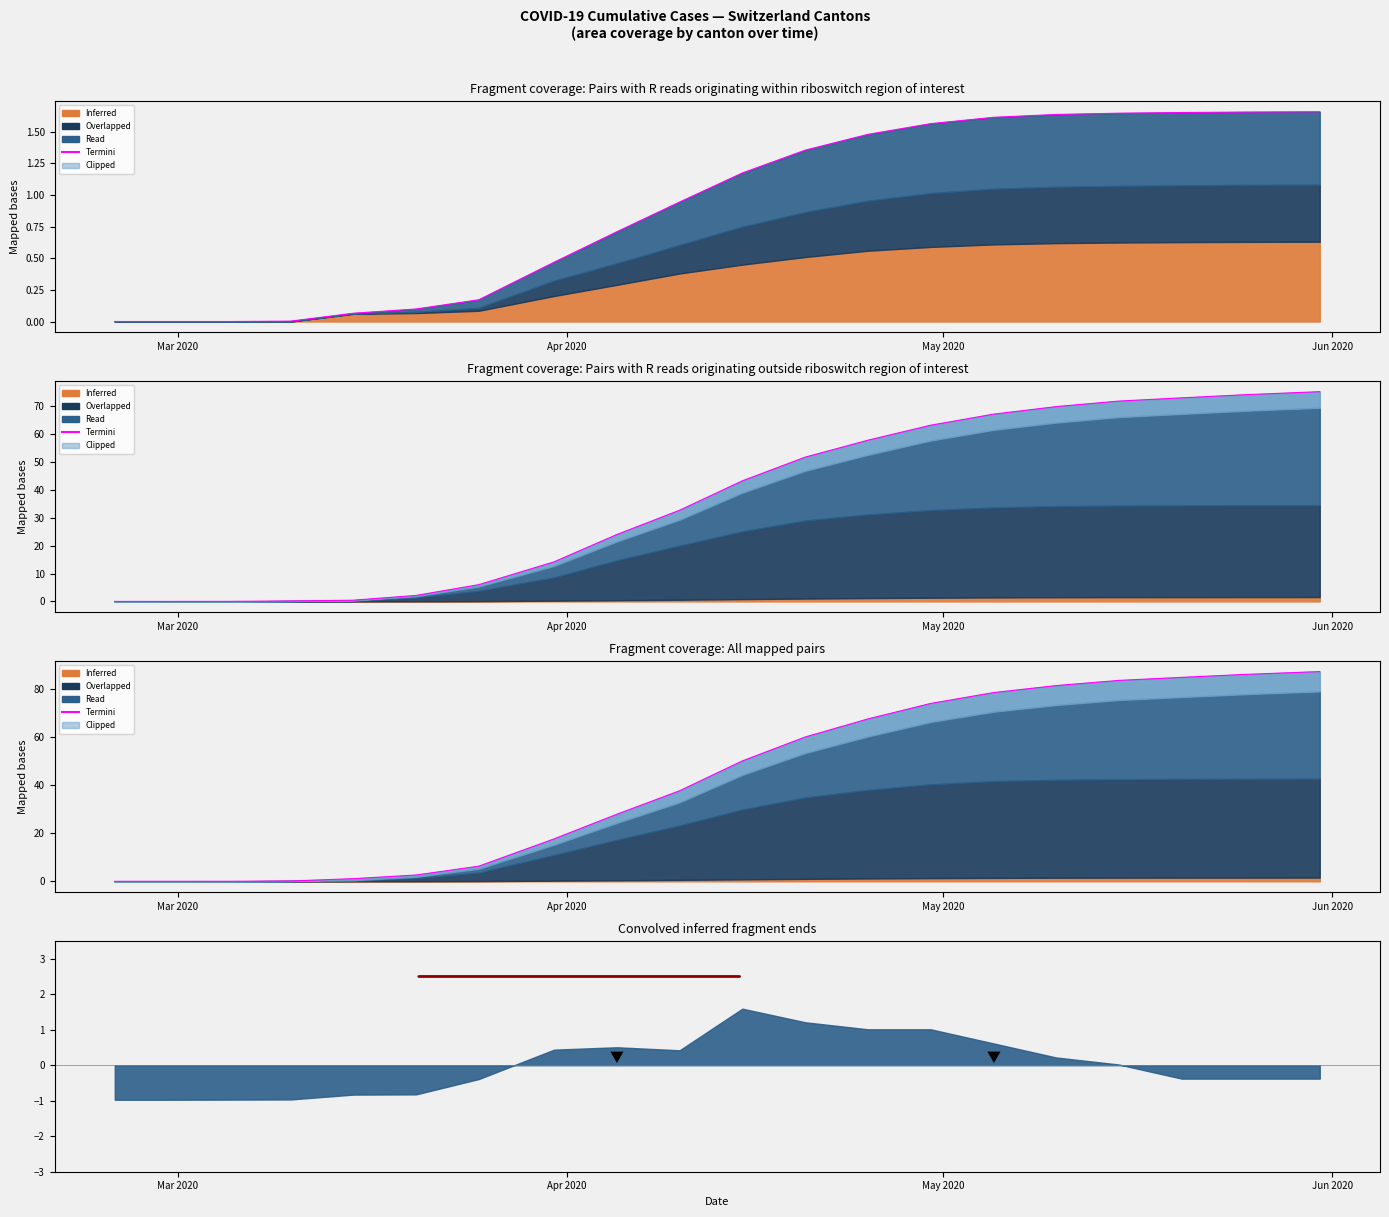

What is the greatest value displayed?

87.2